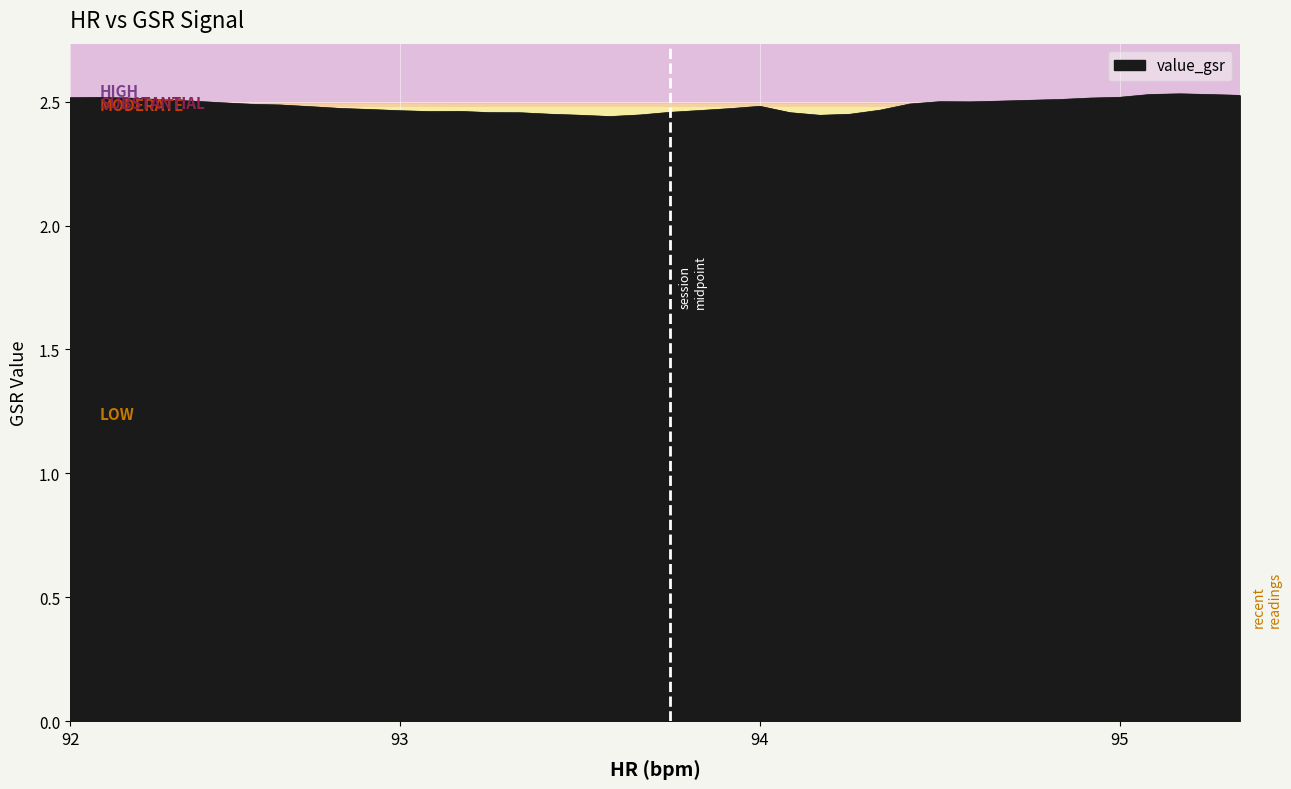

How many points are higher than both their immediate neighbors (excluding endpoints)?

5